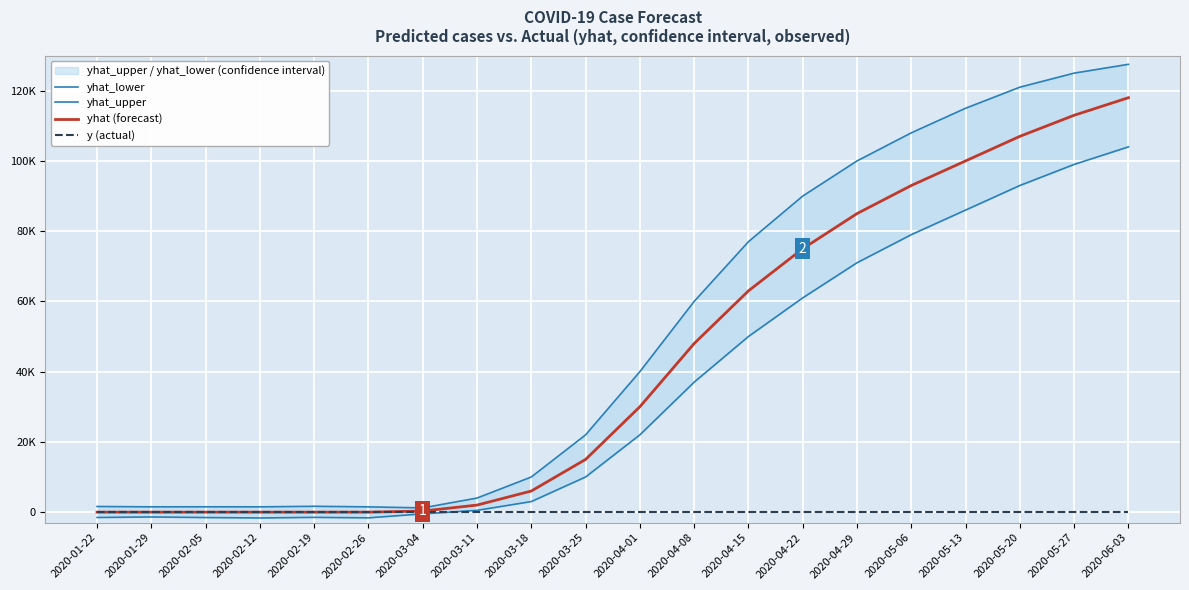

How many values in the yhat (forecast) series are below 30000?

10